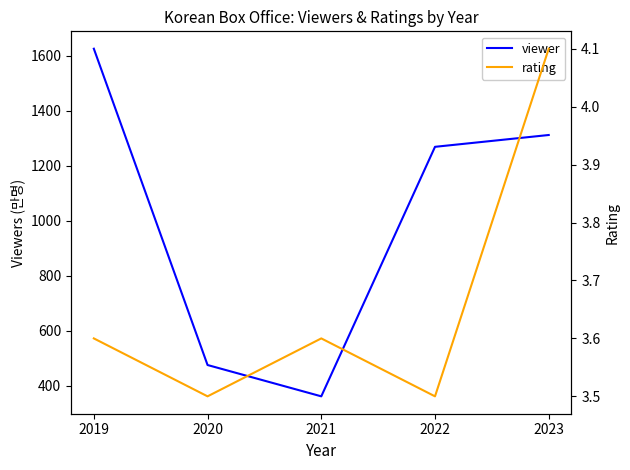

In rating, how many points are higher than both neighbors (excluding endpoints)?

1